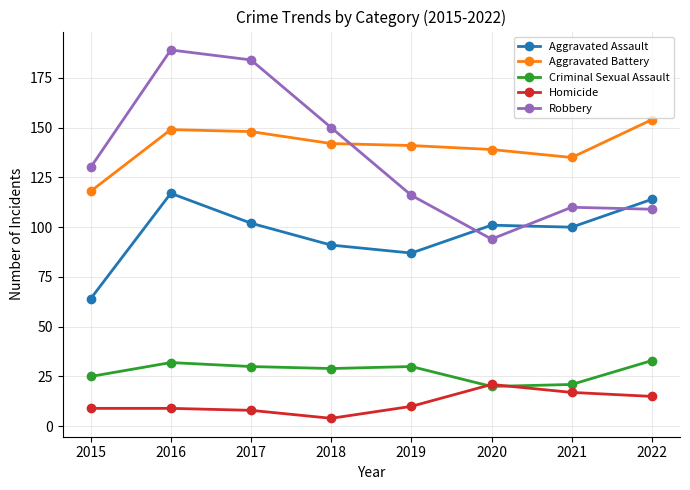

Between 2017 and 2018, which series saw the biggest shift?

Robbery